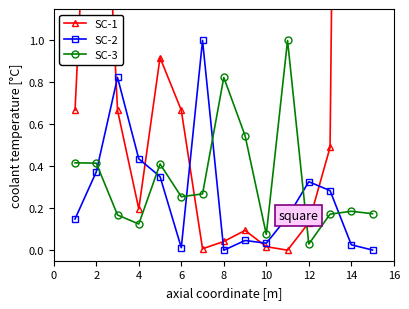

At which category does SC-2 reach its first local valley?

6